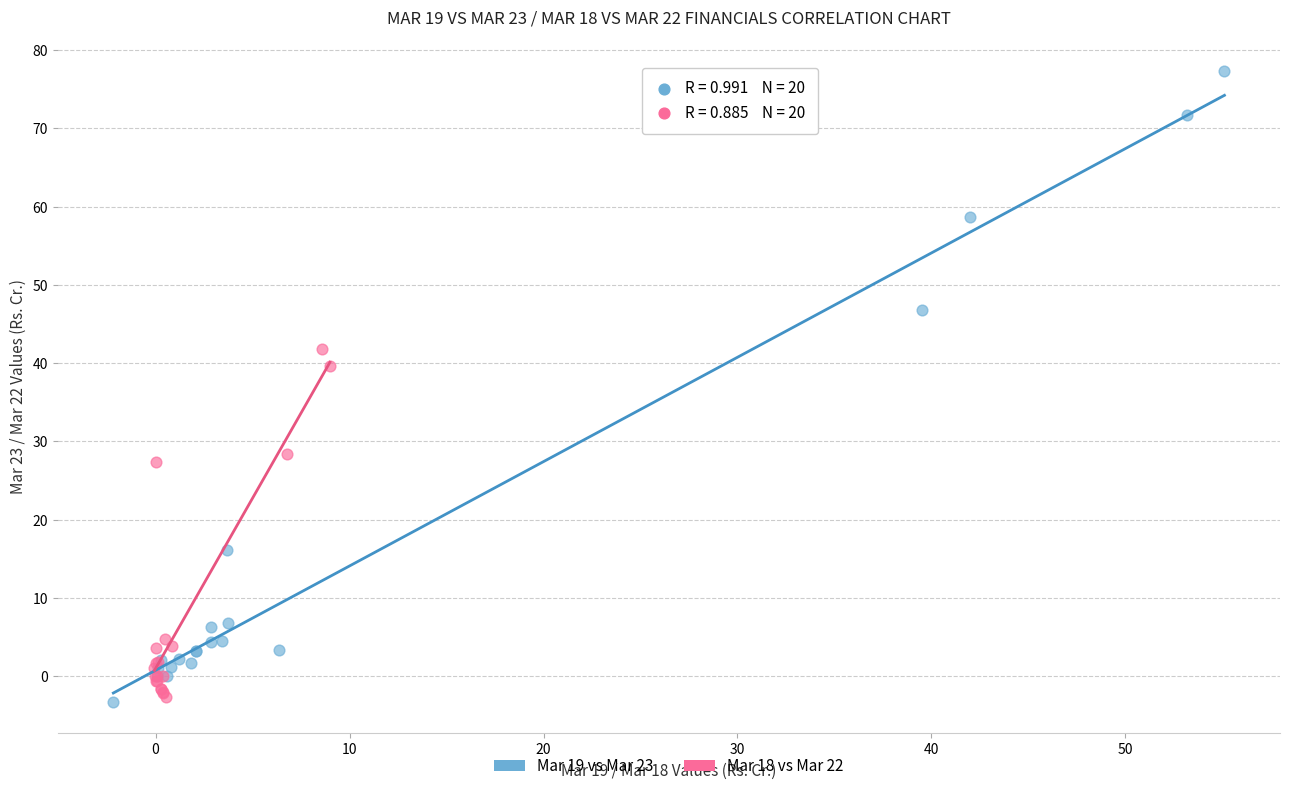

Which series contains the highest Y value?

Mar 19 vs Mar 23